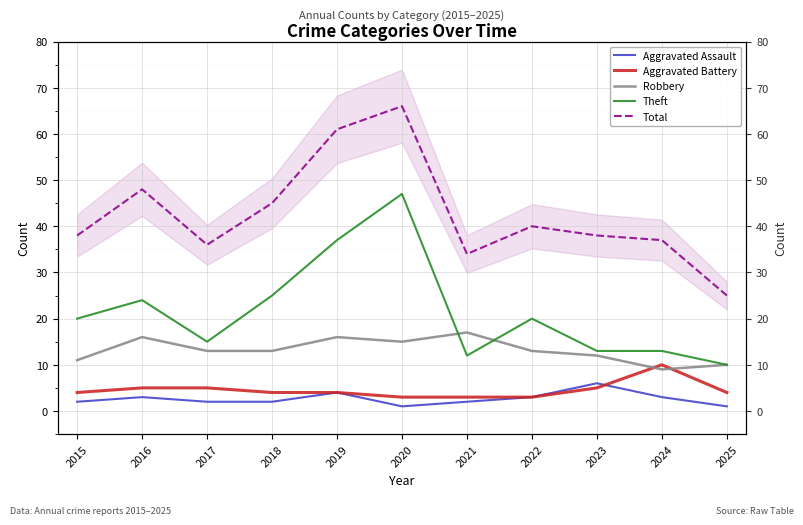

What is the average value of the Robbery series?

13